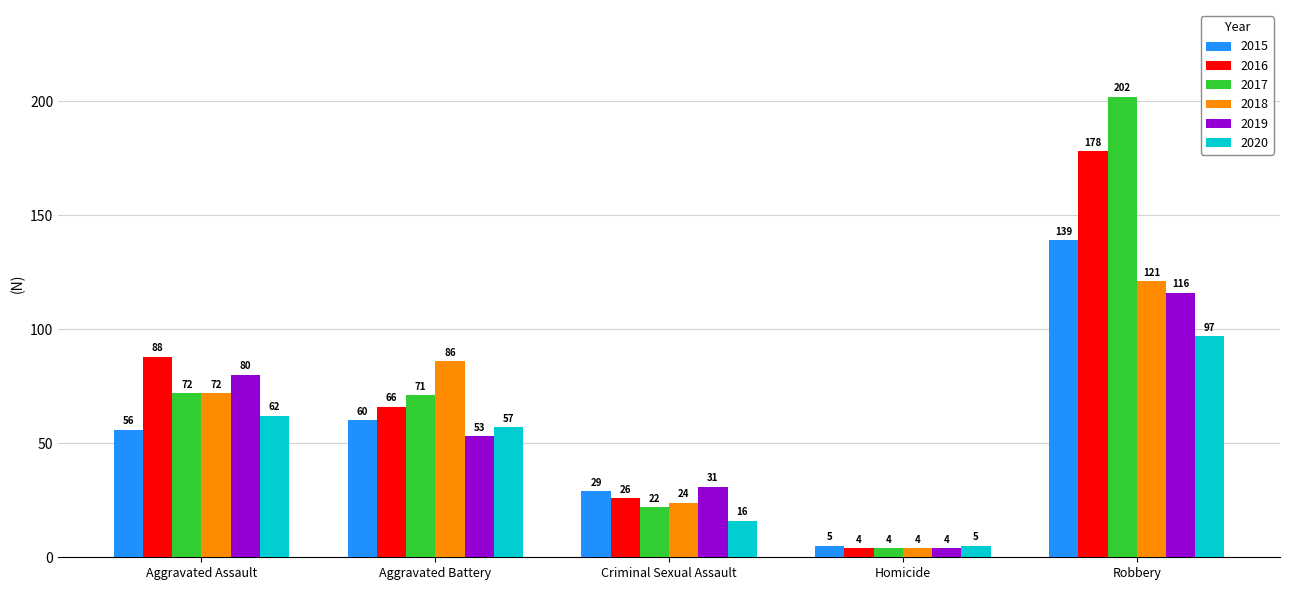

What is the spread (max minus min) of values at Criminal Sexual Assault?

15